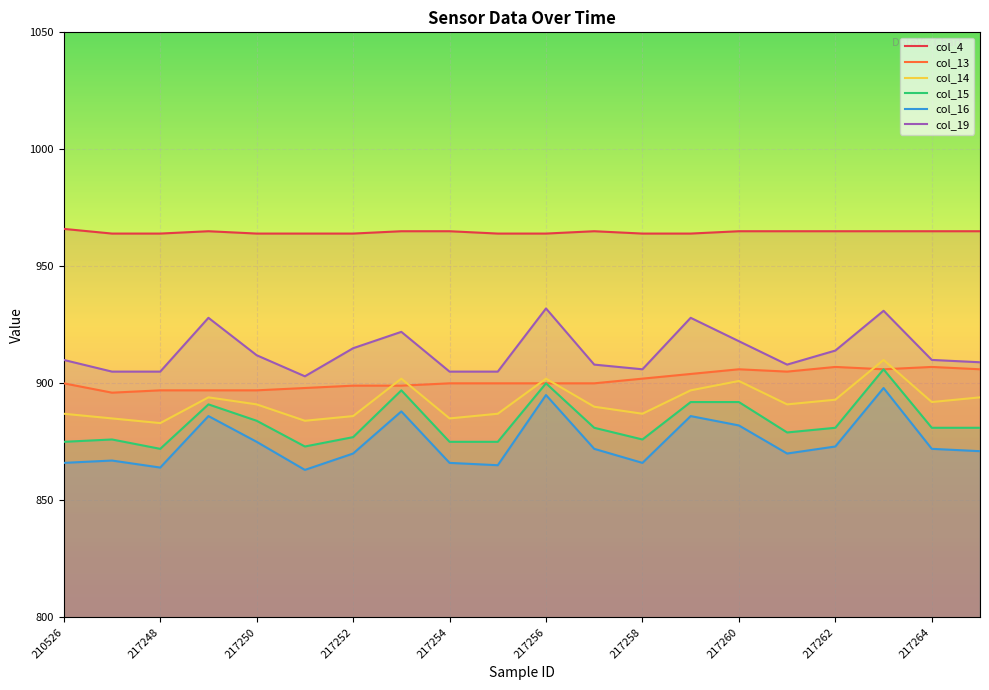

What is the smallest value displayed?

863